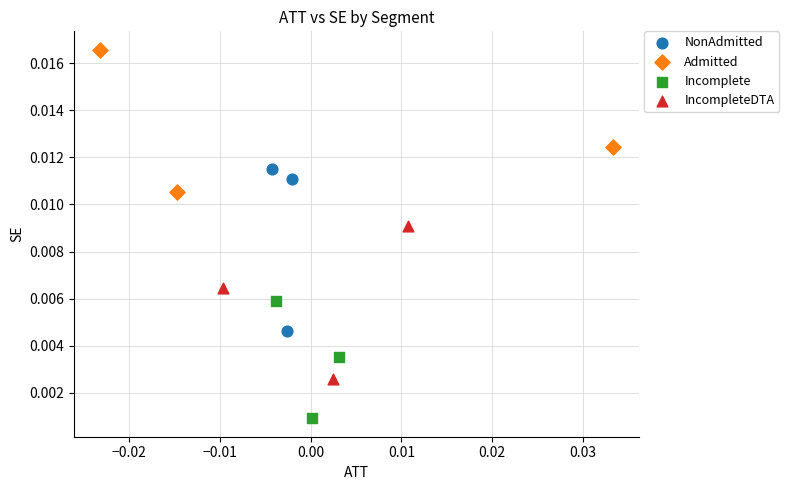

Which series reaches the maximum Y coordinate?

Admitted